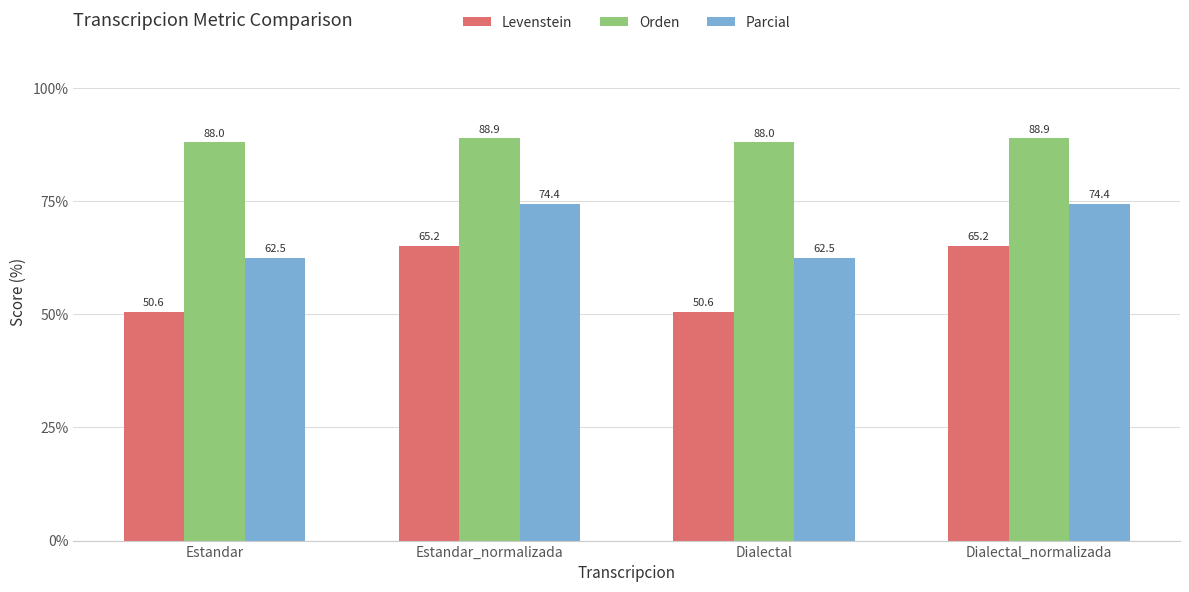

Is the value of Parcial at Estandar greater than the value of Orden at Estandar_normalizada?

No